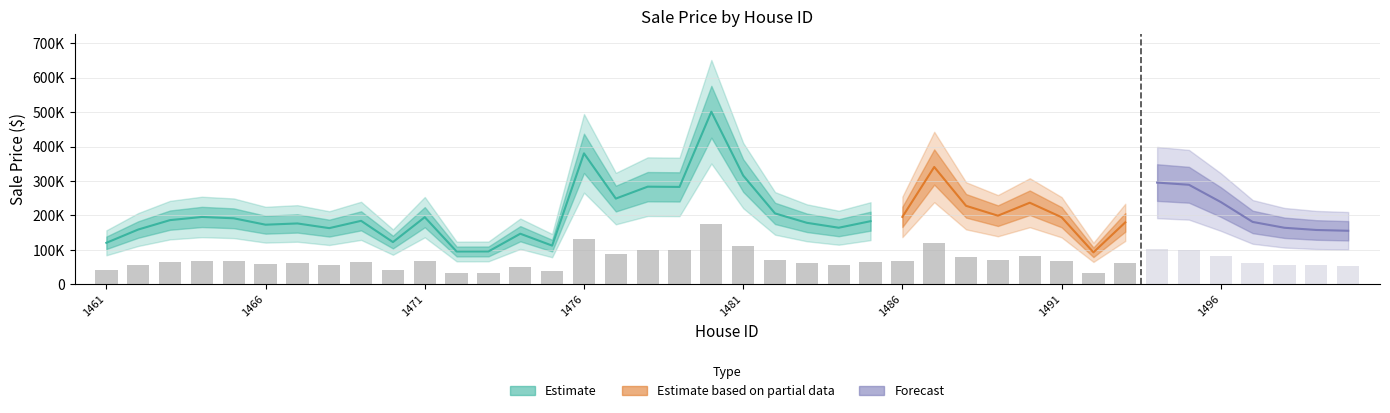

Reading left to right, what are all the values shown in this chart?

1461=120681.1	1462=159204.9	1463=186522.9	1464=195720.7	1465=191830.7	1466=173227.1	1467=176864.7	1468=163268.3	1469=184460.4	1470=122776.7	1471=195078.4	1472=95451.8	1473=95644.1	1474=147062.8	1475=112527.8	1476=380277.0	1477=249018.5	1478=283576.4	1479=282886.9	1480=501066.2	1481=315873.9	1482=206020.0	1483=178745.0	1484=164424.3	1485=183450.0	1486=195884.2	1487=340693.1	1488=228003.2	1489=199423.9	1490=236993.6	1491=194885.6	1492=93043.3	1493=180047.4	1494=295450.4	1495=289067.2	1496=238977.0	1497=181312.9	1498=164287.4	1499=157919.2	1500=155606.9